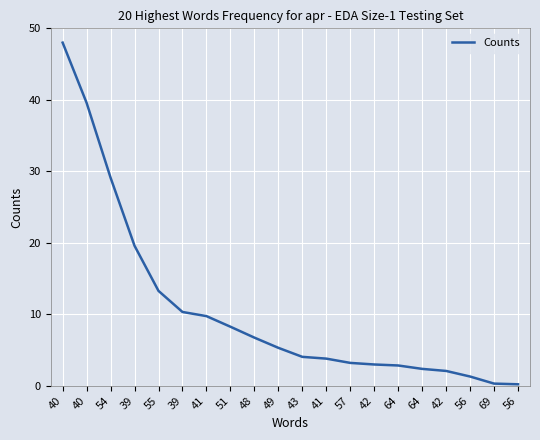

How many lines are shown in the chart?

1